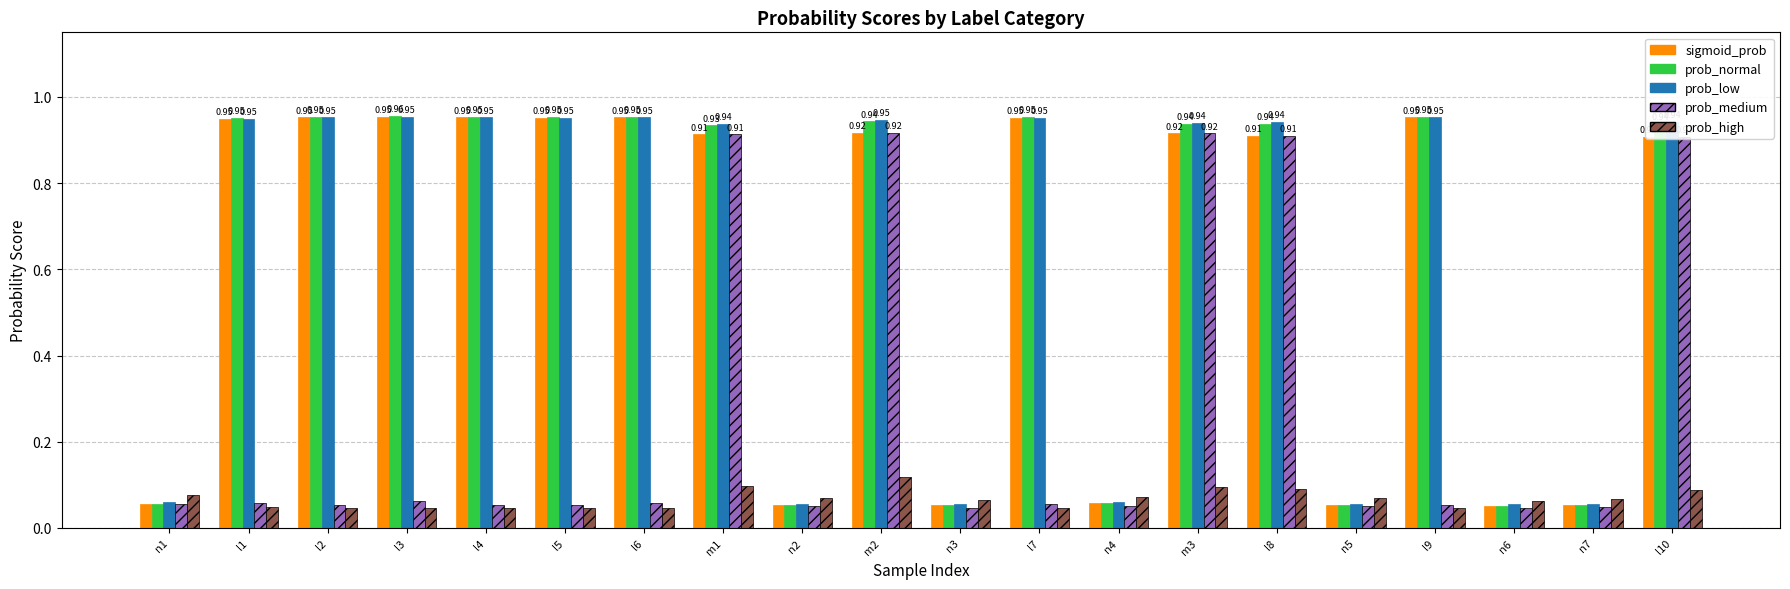

Is the value of prob_low at l9 greater than the value of prob_medium at l1?

Yes